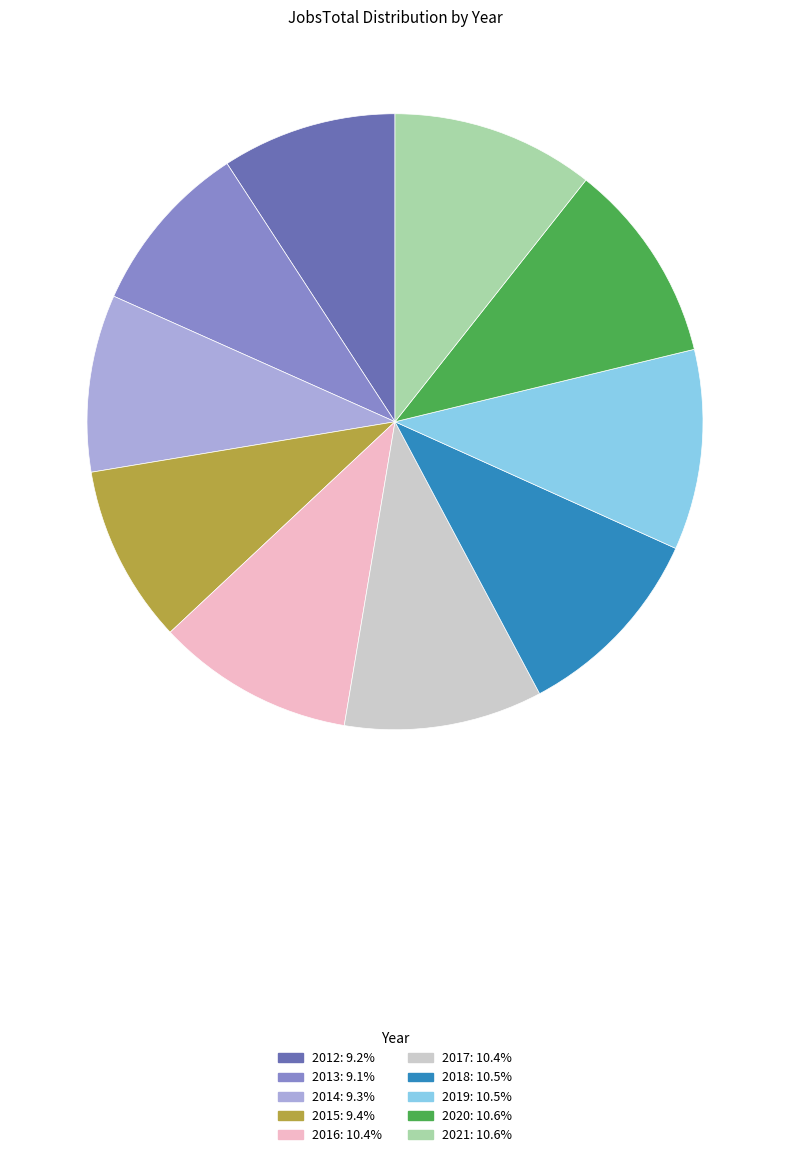

Is the sum of 2020 and 2013 greater than half?

No